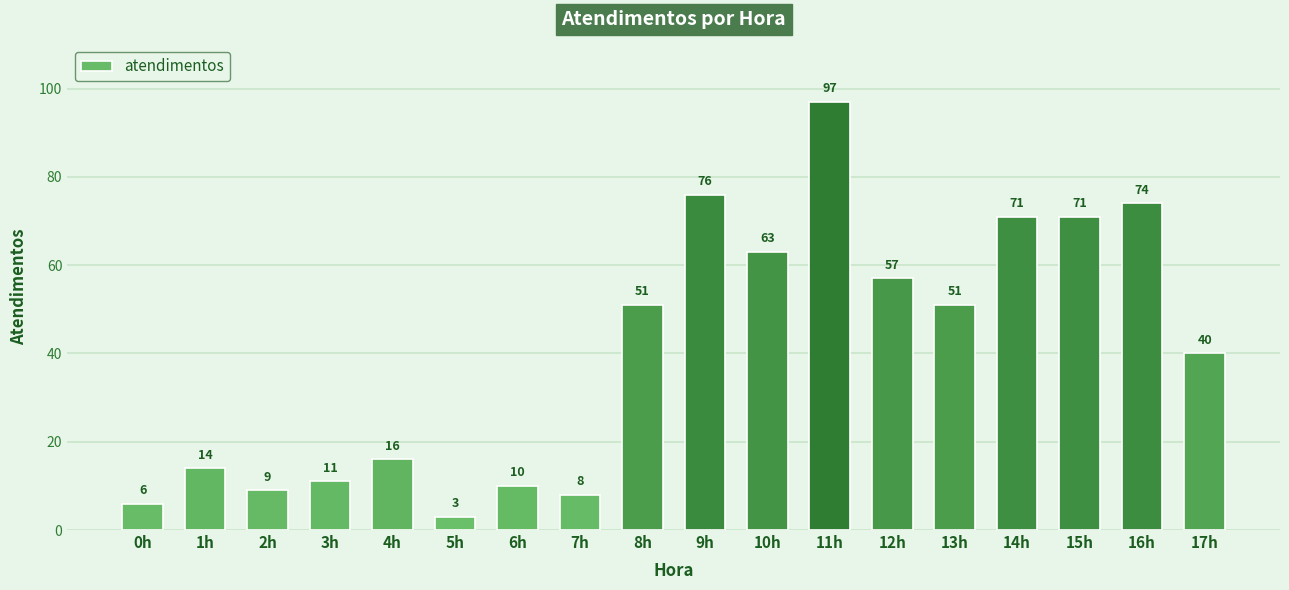

What value does the data have at 16h, to the nearest 10?

70